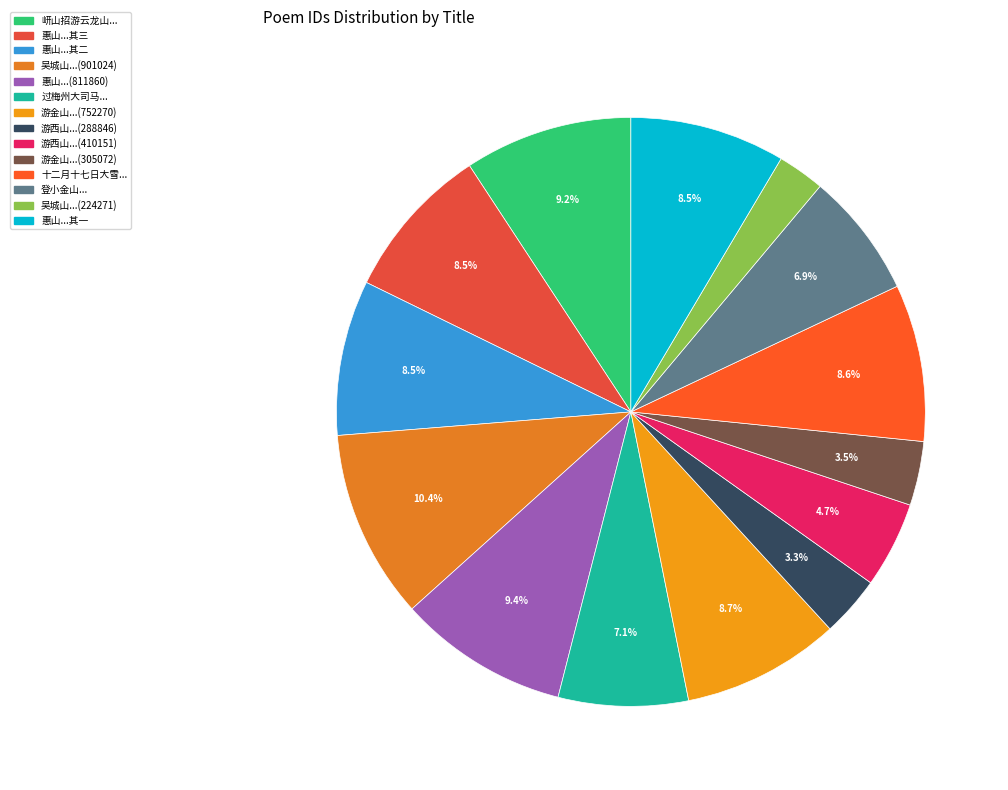

How many slices are in this pie chart?

14